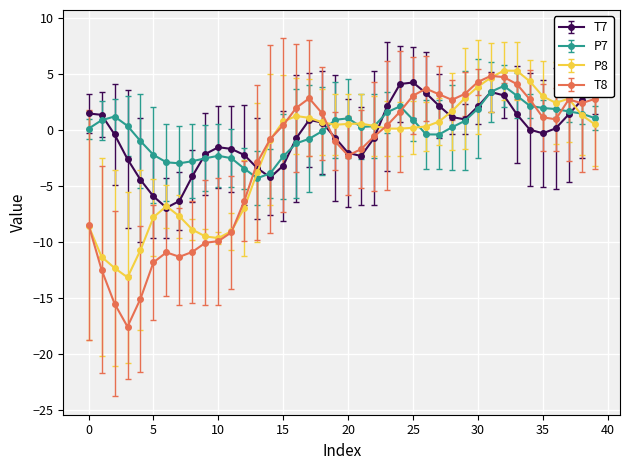

What is the minimum value for T7?

-7.0